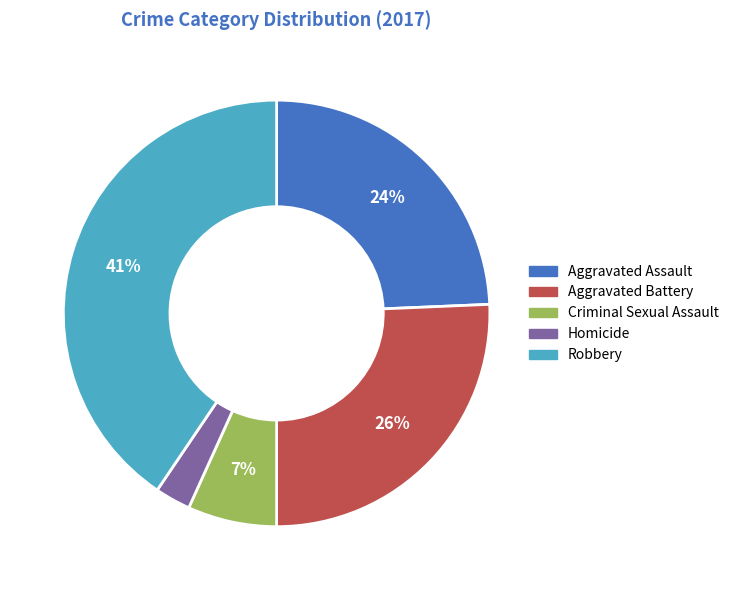

To the nearest percent, what is the difference between the largest and smallest slice percentages?

38%